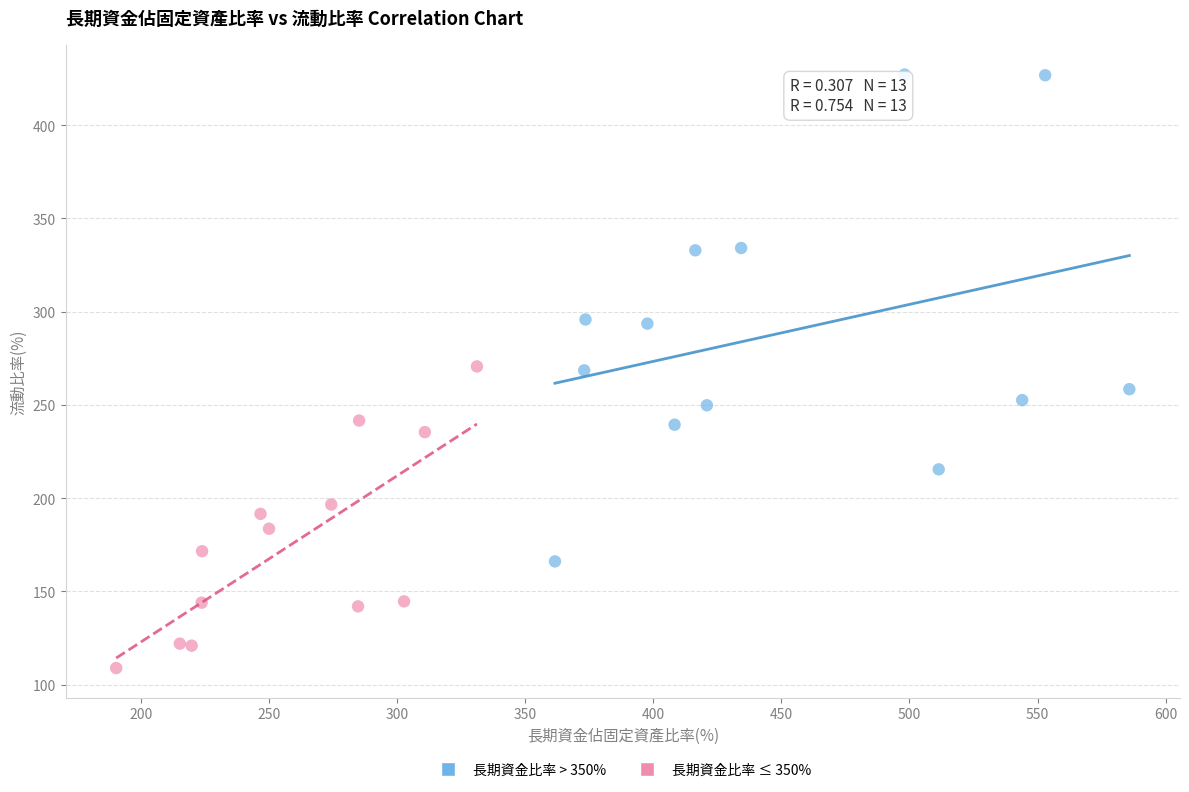

Which series has the widest spread of Y values?

長期資金比率 > 350%